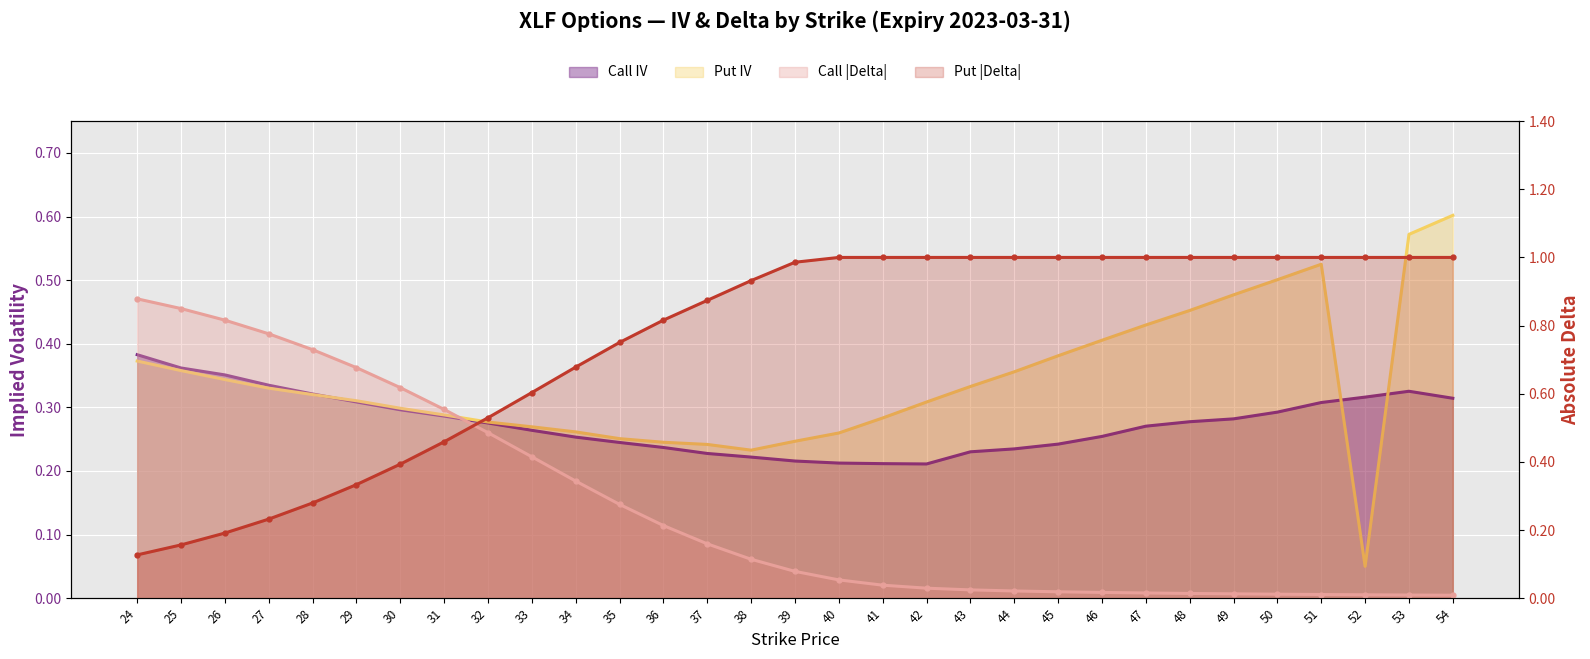

The Call IV series shows 0.4 at 26. True or false?

True